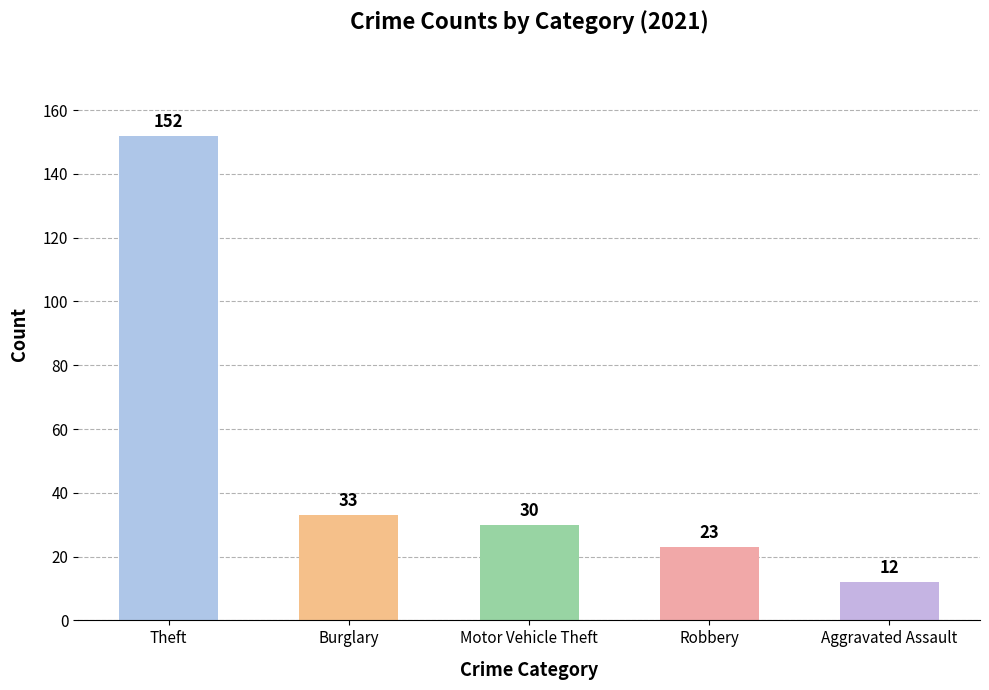

What is the average value?

50